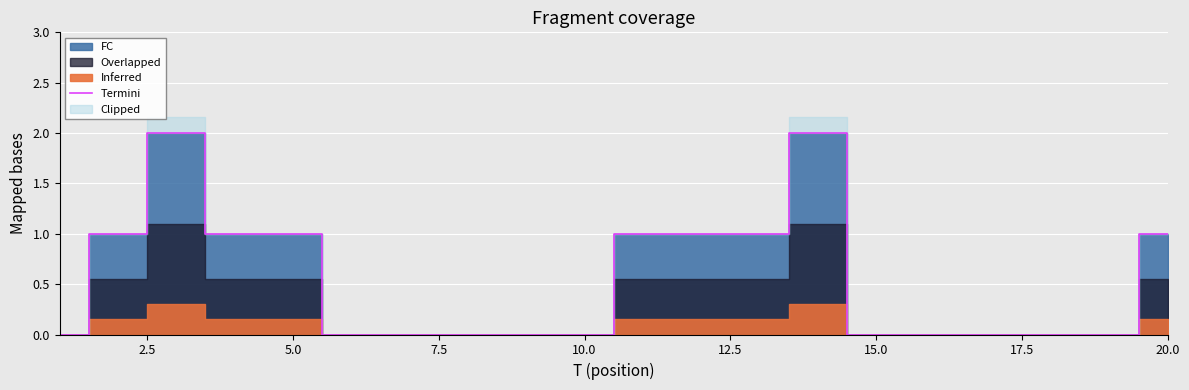

Is it true that Termini equals 1 at 20.0?

True